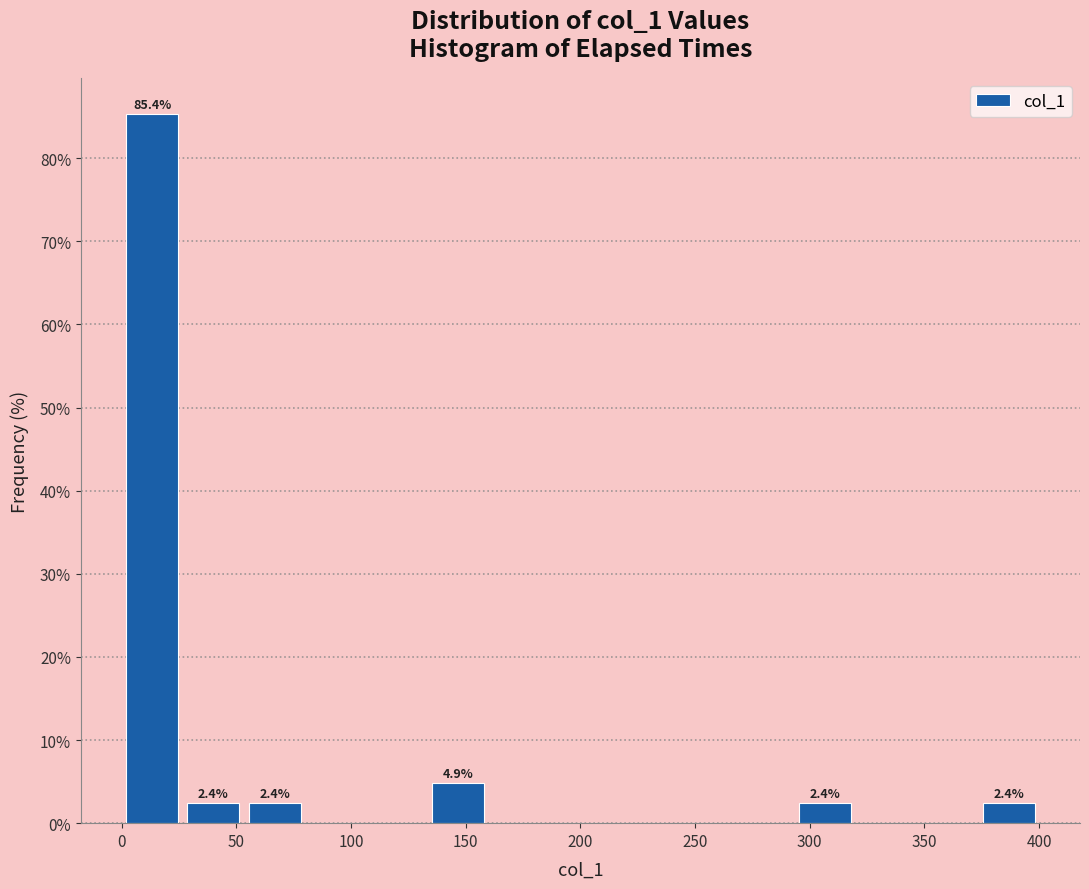

Over which range of the x-axis is the bar tallest?

0 to 25